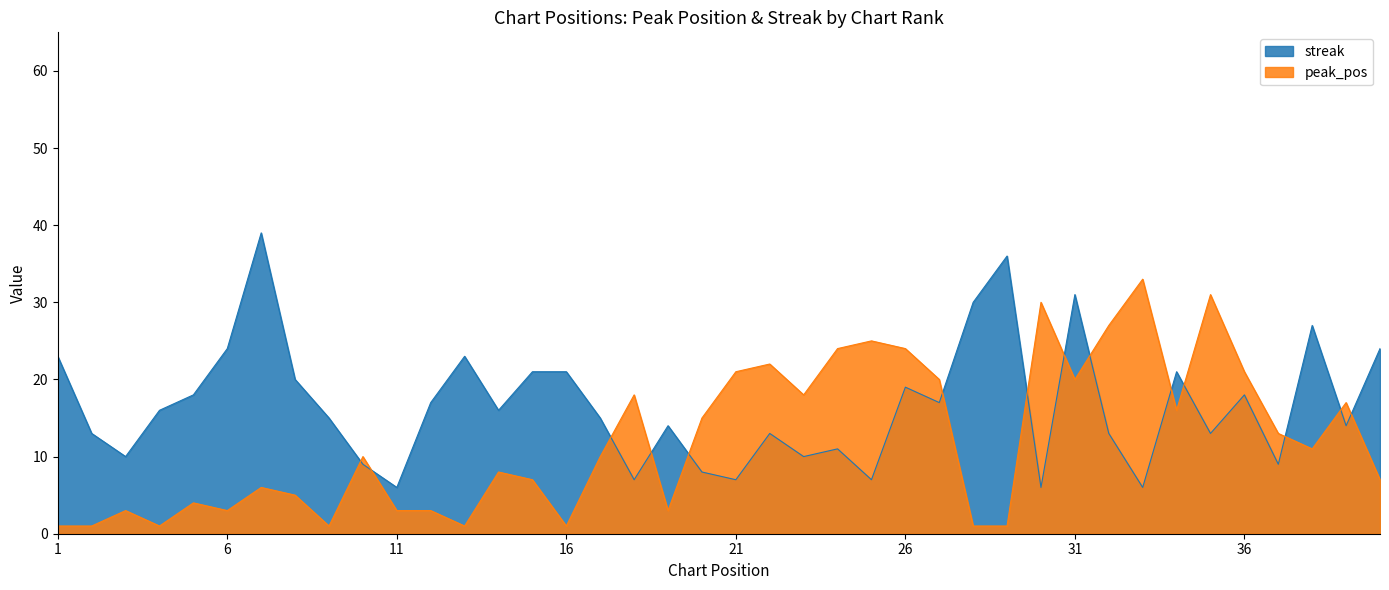

Which category has the highest value in the peak_pos series?

33